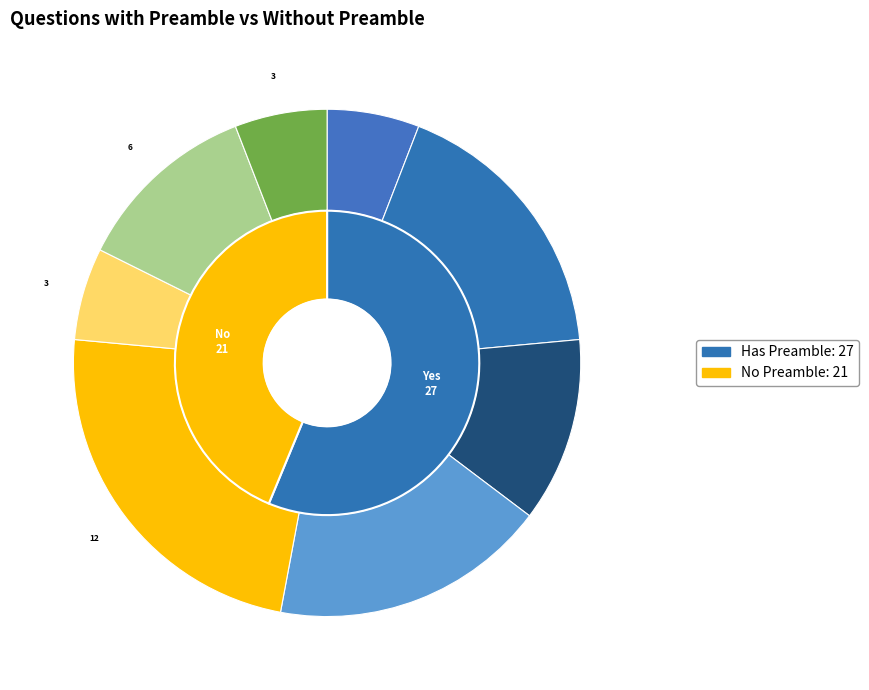

What is the total percentage of No and Yes?

100.0%